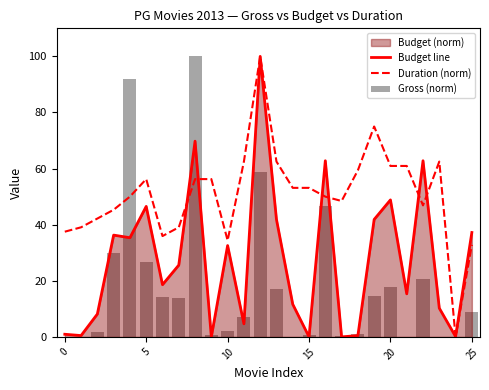

Reading right to left, what are all the values shown in this chart?

Budget line: 37.2	0.1	10.2	62.8	15.3	48.8	41.9	0.5	0.0	62.8	0.0	11.6	41.9	100.0	4.7	32.6	0.0	69.8	25.6	18.6	46.5	35.3	36.3	8.1	0.5	0.9
Duration (norm): 32.8	0.0	62.5	46.9	60.9	60.9	75.0	59.4	48.4	50.0	53.1	53.1	62.5	100.0	62.5	34.4	56.2	56.2	39.1	35.9	56.2	50.0	45.3	42.2	39.1	37.5
Gross (norm): 9.0	0.0	0.0	20.7	0.0	17.7	14.5	1.1	0.1	46.7	0.6	0.0	17.1	58.6	7.2	2.1	0.6	100.0	13.9	14.2	26.8	91.8	29.9	1.8	0.1	0.0